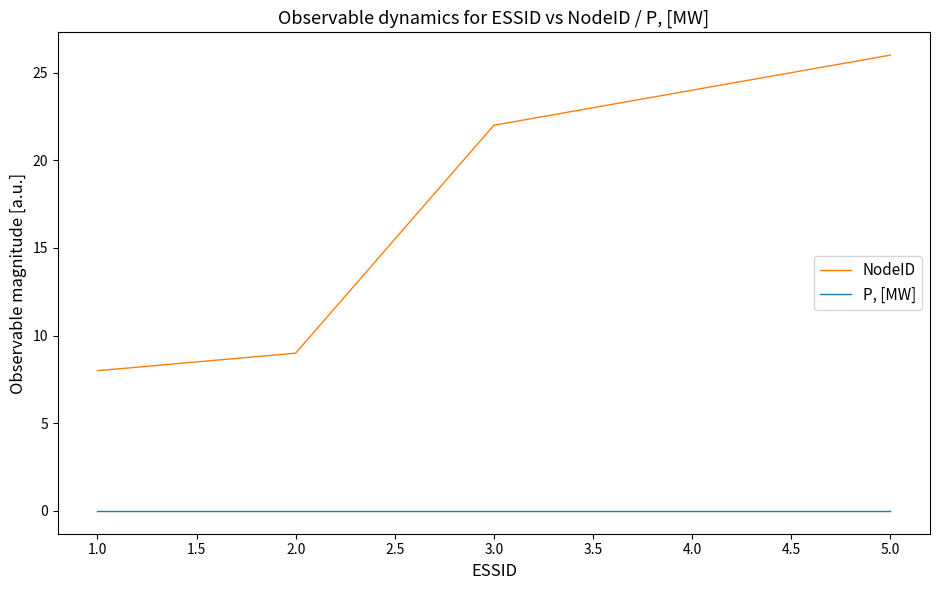

What position from the right is 3.0?

3